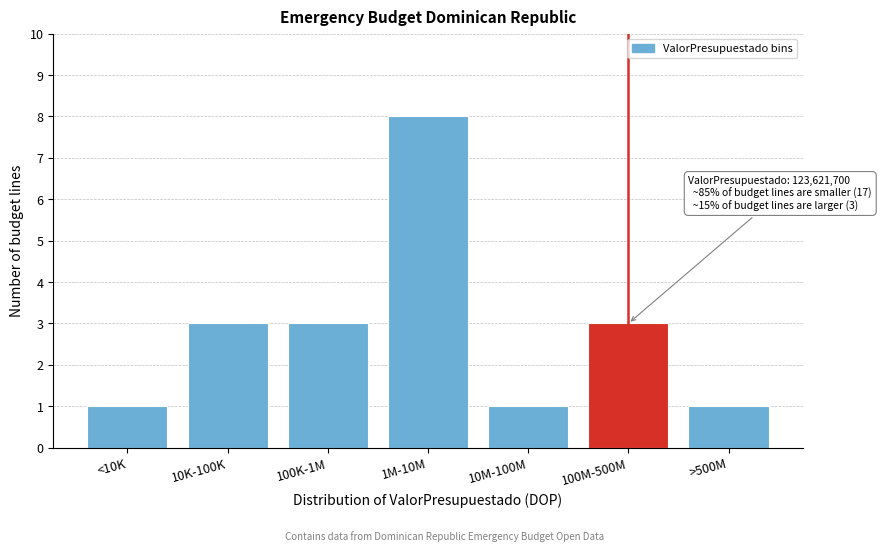

Reading right to left, extract all data points from this chart.

>500M=1	100M-500M=3	10M-100M=1	1M-10M=8	100K-1M=3	10K-100K=3	<10K=1